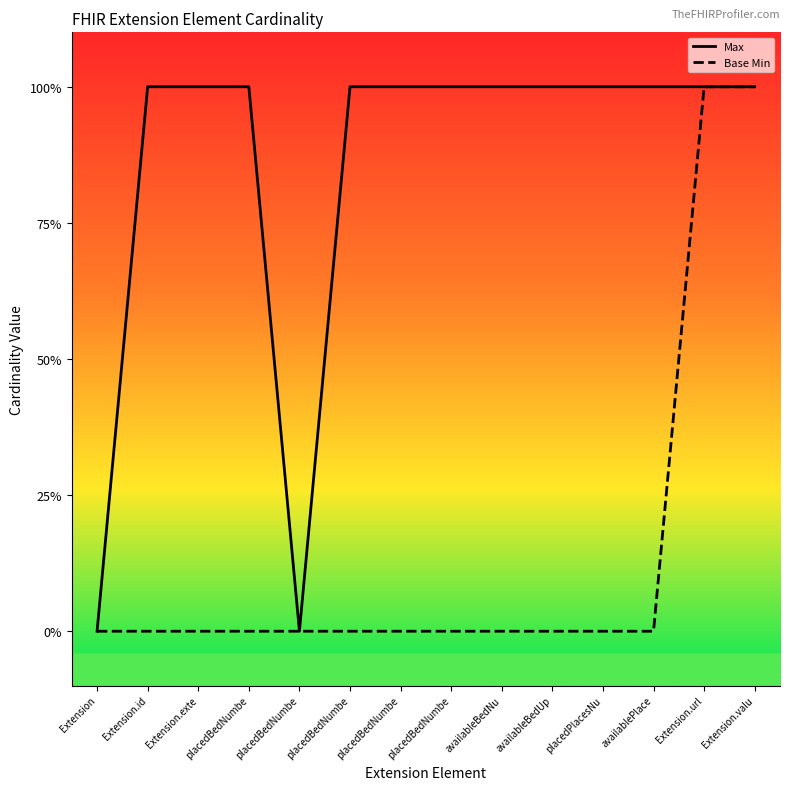

Which series has the largest range (max minus min)?

Max